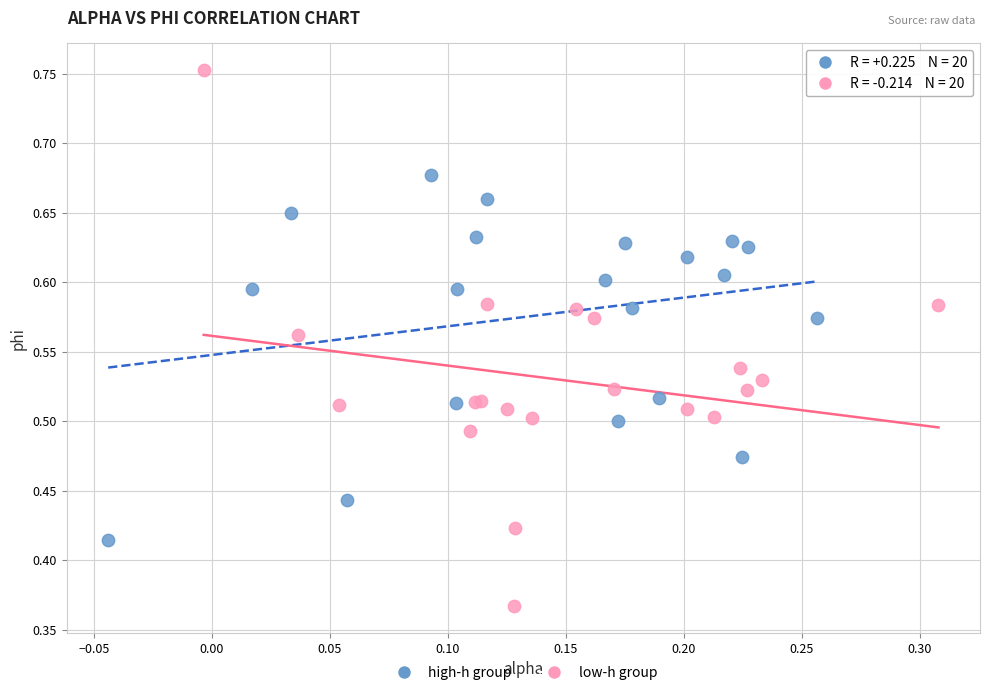

Which series has the largest Y range (max minus min)?

low-h group